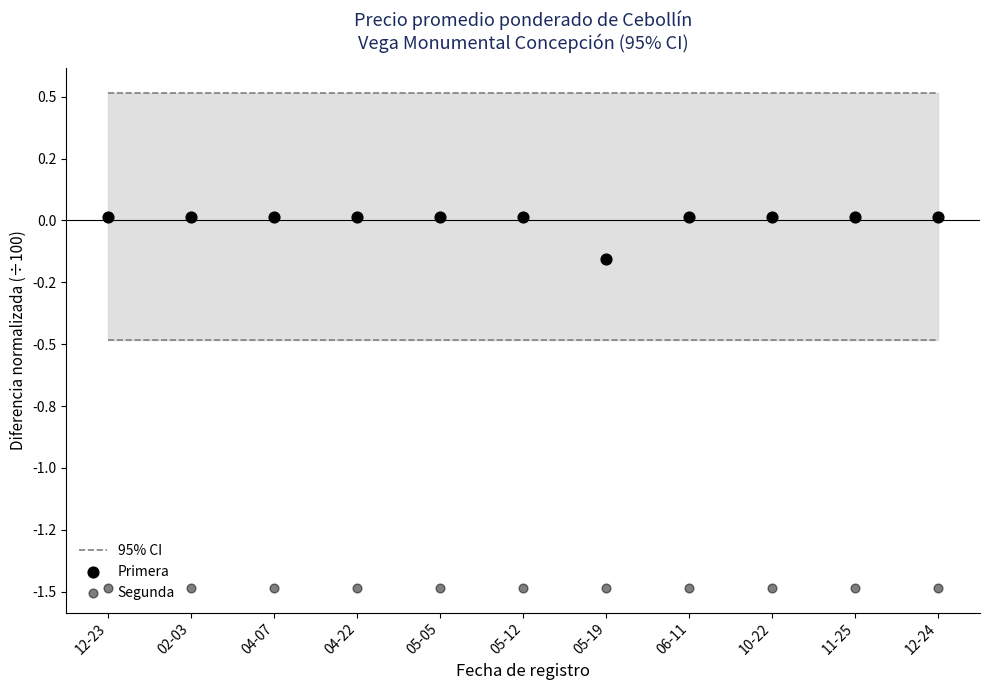

At how many categories does at least one series exceed -1?

11